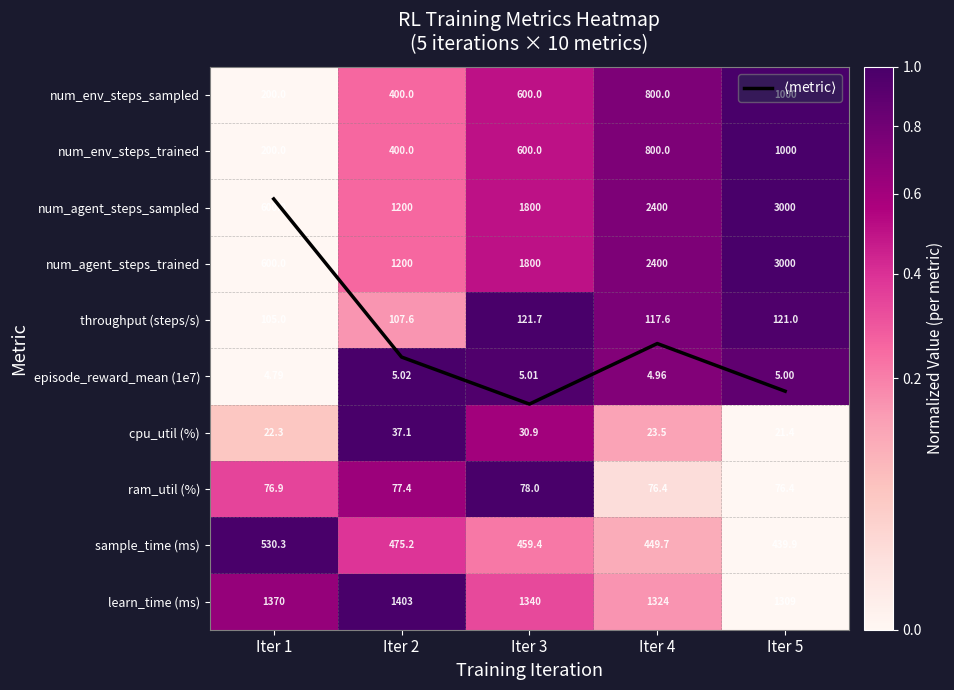

The num_agent_steps_trained series shows 1.0 at Iter 5. True or false?

True